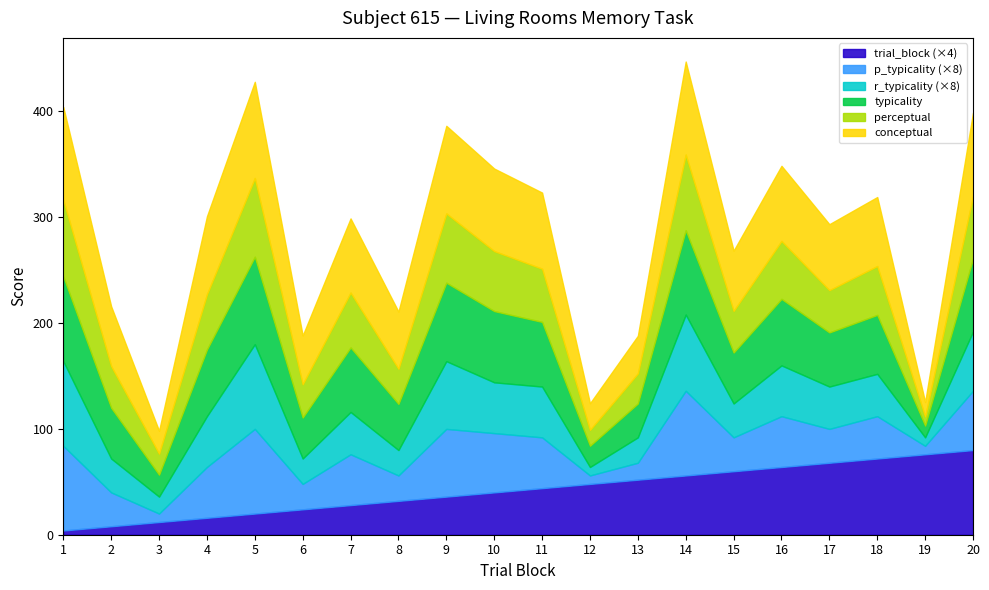

Where is the first local maximum for typicality?

5